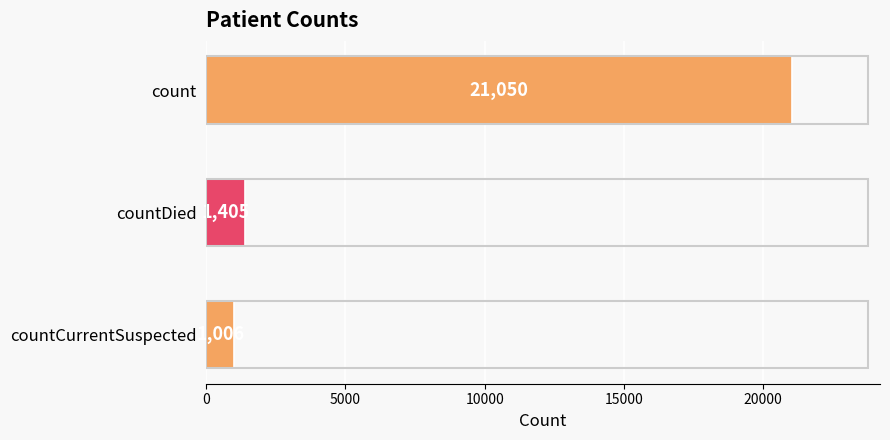

Reading top to bottom, what are all the values shown in this chart?

21050	1405	1006